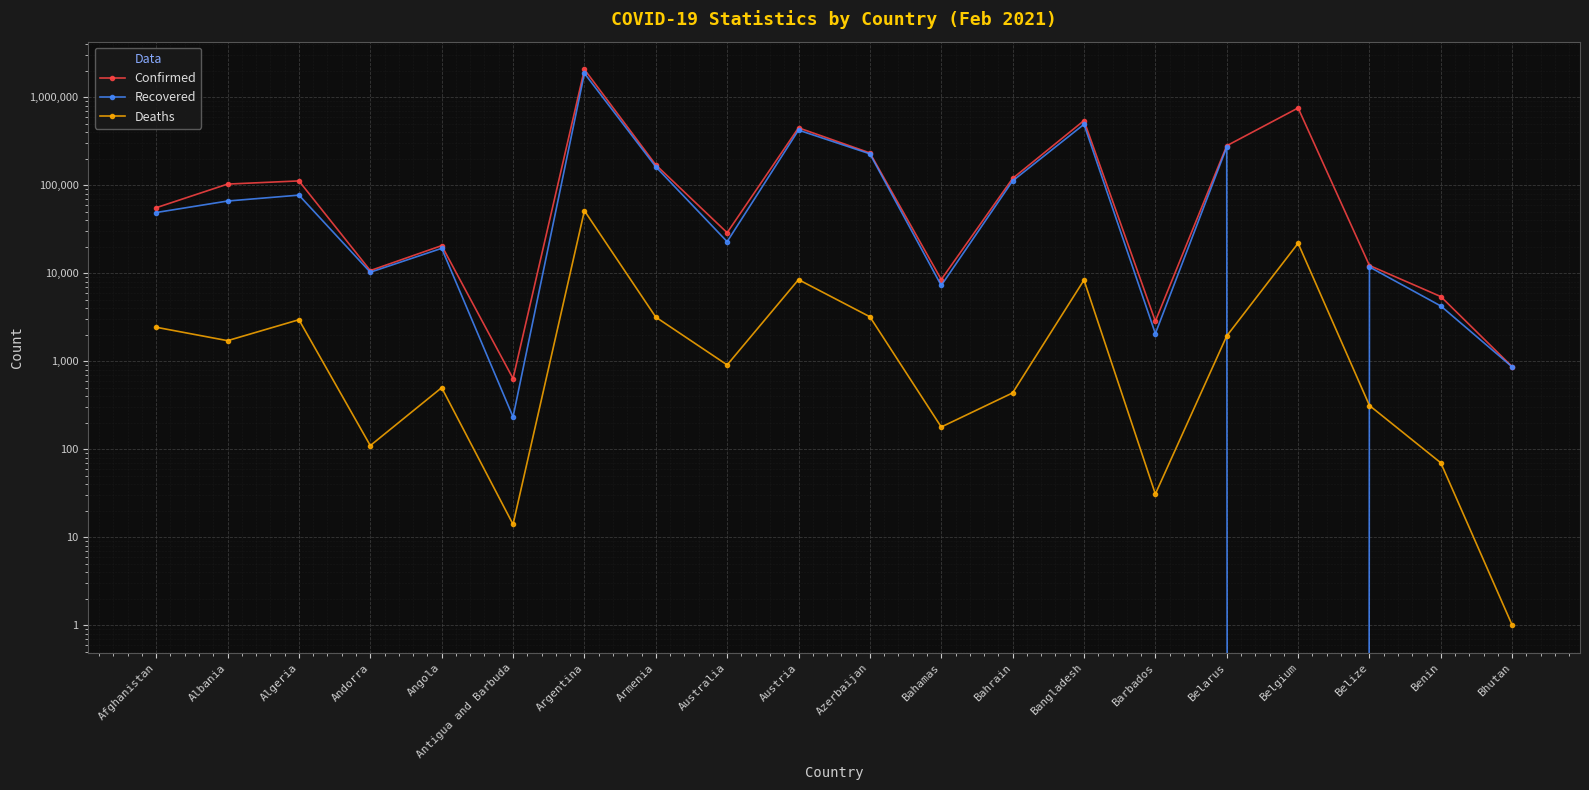

How many intersections are there between Deaths and Recovered?

2